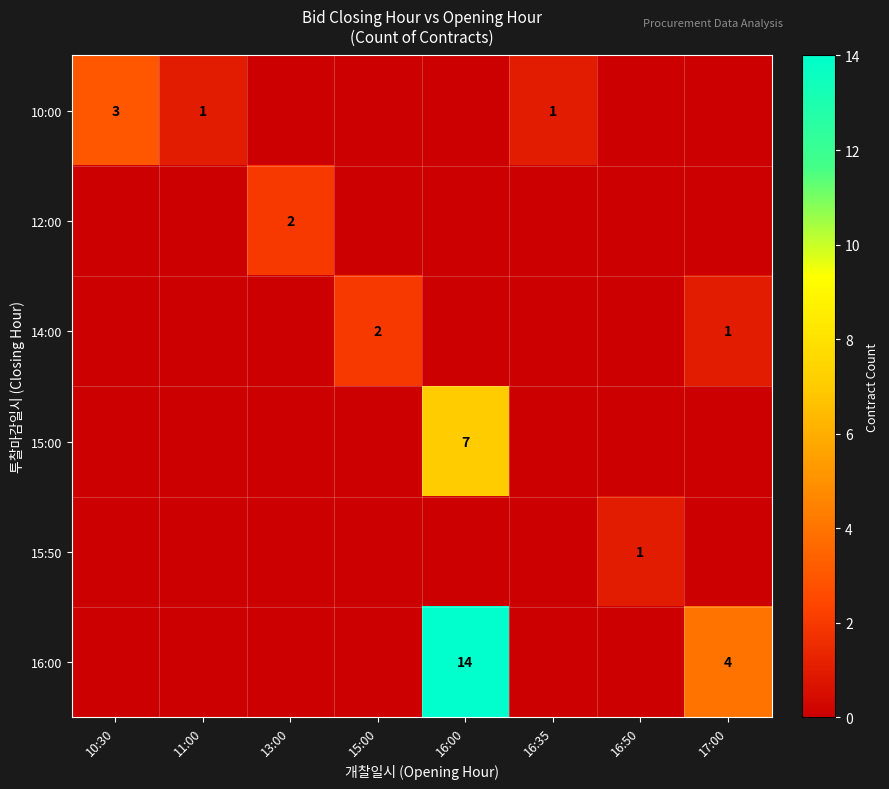

Where is 16:00 nearest to the value 7?

17:00